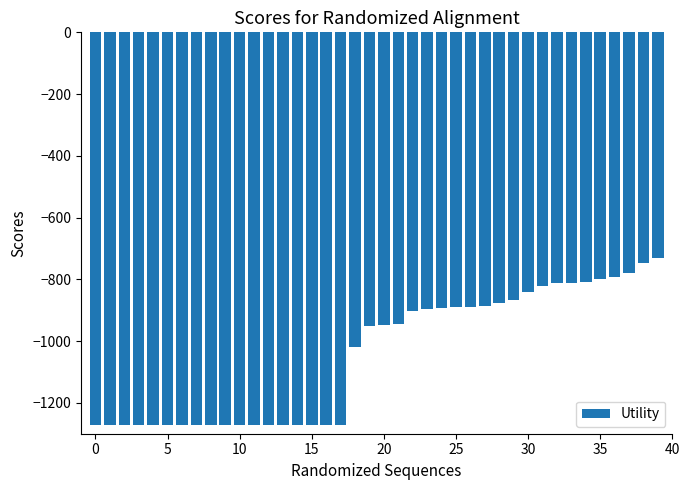

What is the value of the 28th bar from the left?

-885.3